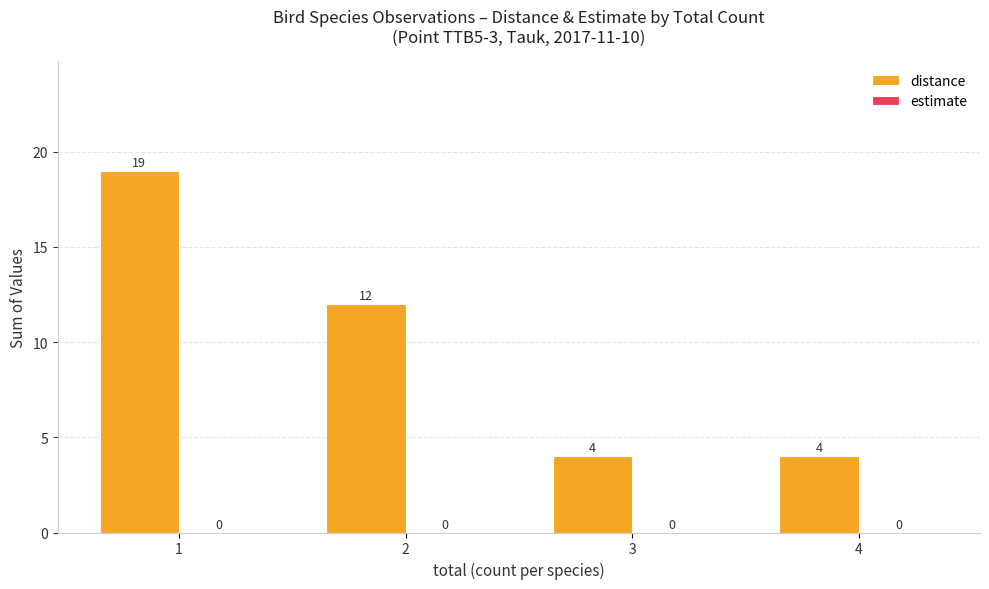

Reading right to left, extract all data points from this chart.

4=4	3=4	2=12	1=19